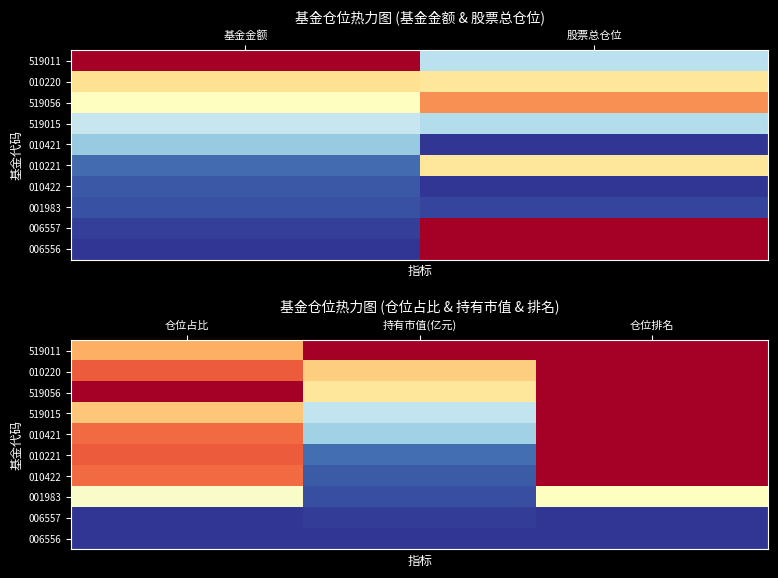

What is the difference between the maximum and second lowest values in the 010221 series?

0.2